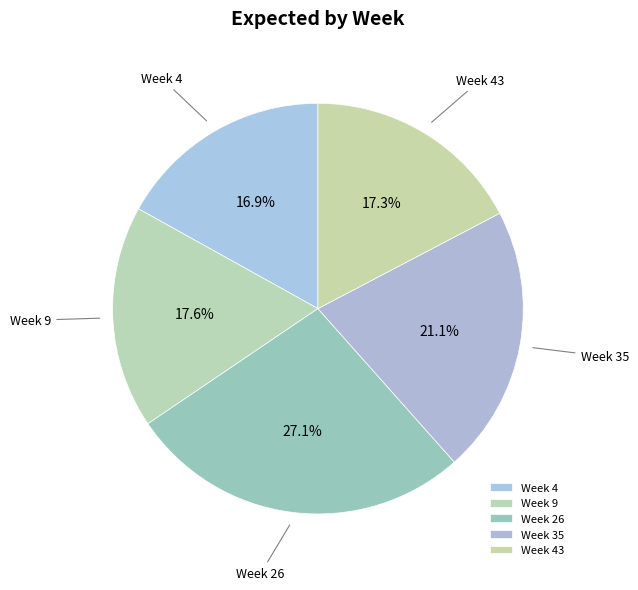

What percentage is NOT represented by Week 26?

72.9%